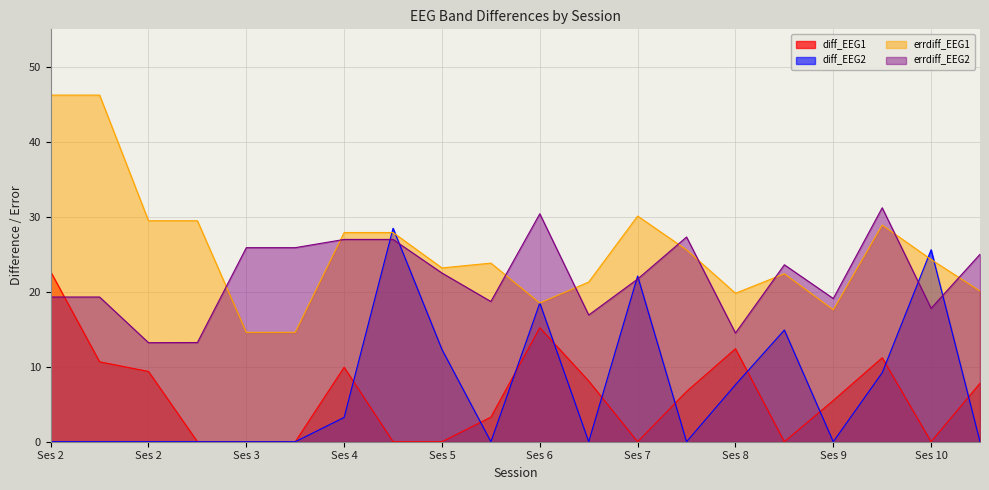

Which label corresponds to the smallest value in the chart?

Ses 2